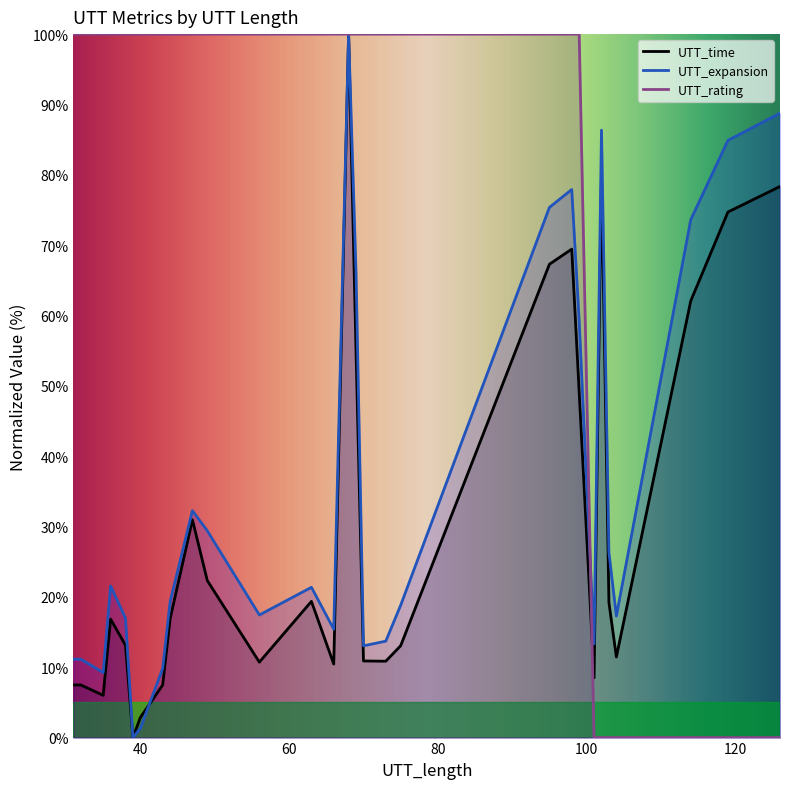

True or false: UTT_rating has more than 0 interior local peaks.

False